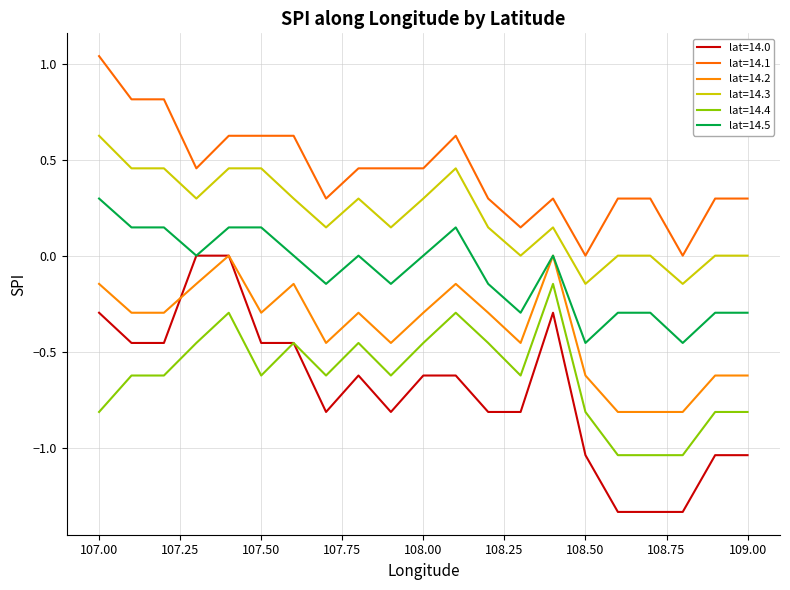

How many lines are shown in the chart?

6